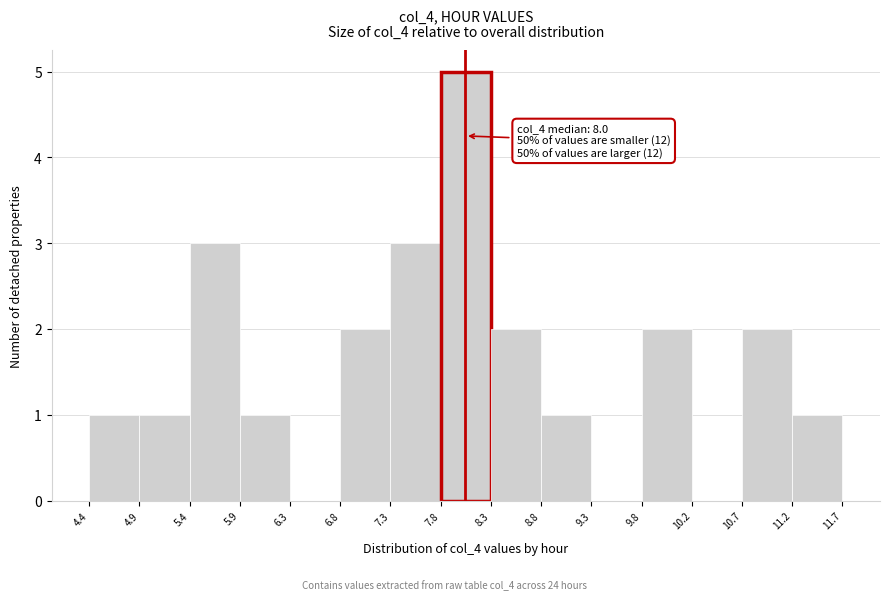

Which range on the x-axis has the tallest bar?

7.8 to 8.3